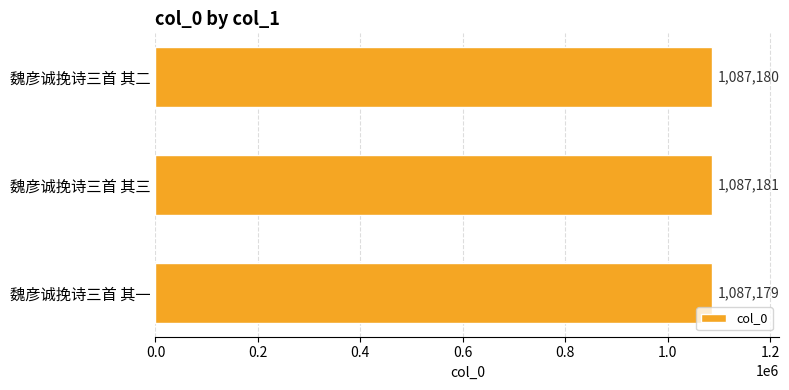

Which has a higher value, 魏彦诚挽诗三首 其二 or 魏彦诚挽诗三首 其一?

魏彦诚挽诗三首 其二